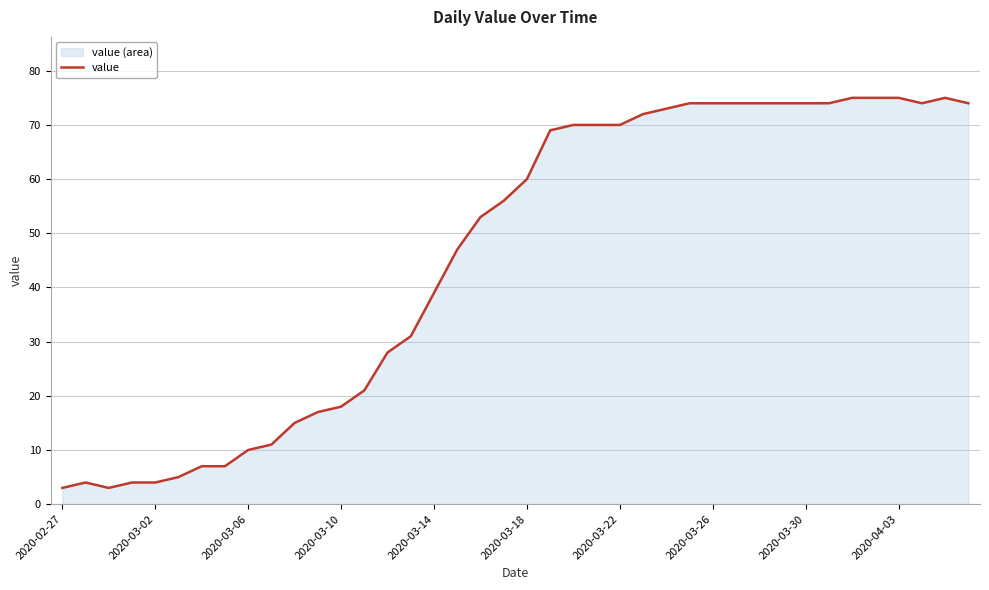

Read the value at 39, to the nearest 10.

70